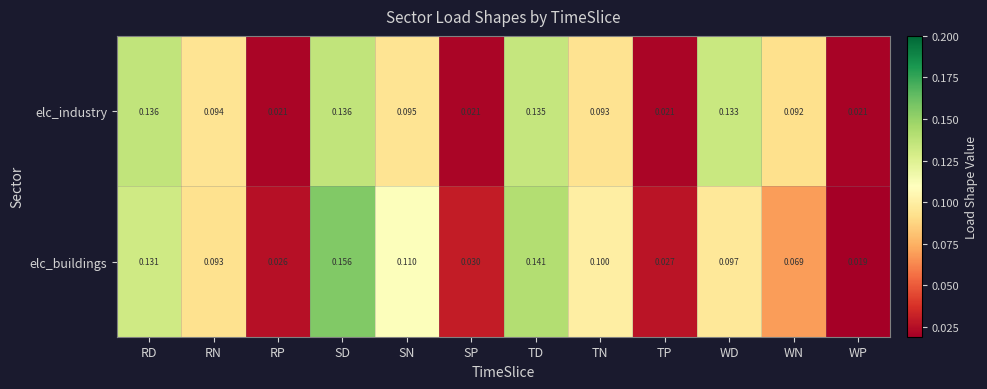

Is the value of elc_industry at WD greater than the value of elc_buildings at RD?

Yes